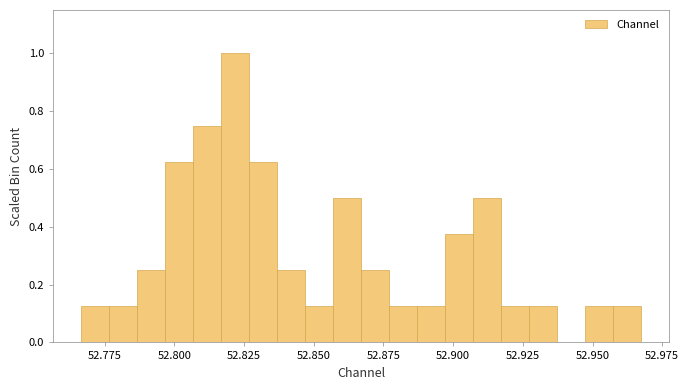

Around what value on the x-axis is the tallest bar? Give the approximate position of its centre, as read against the axis.

52.820